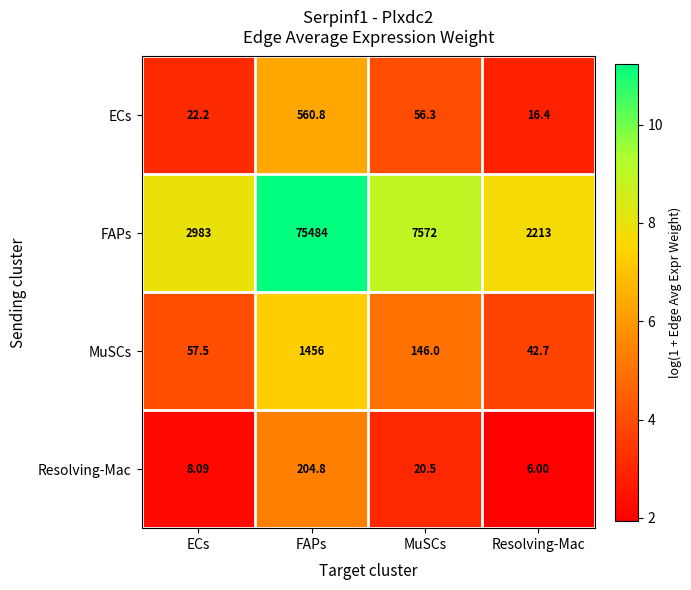

Count the number of categories in the chart.

4